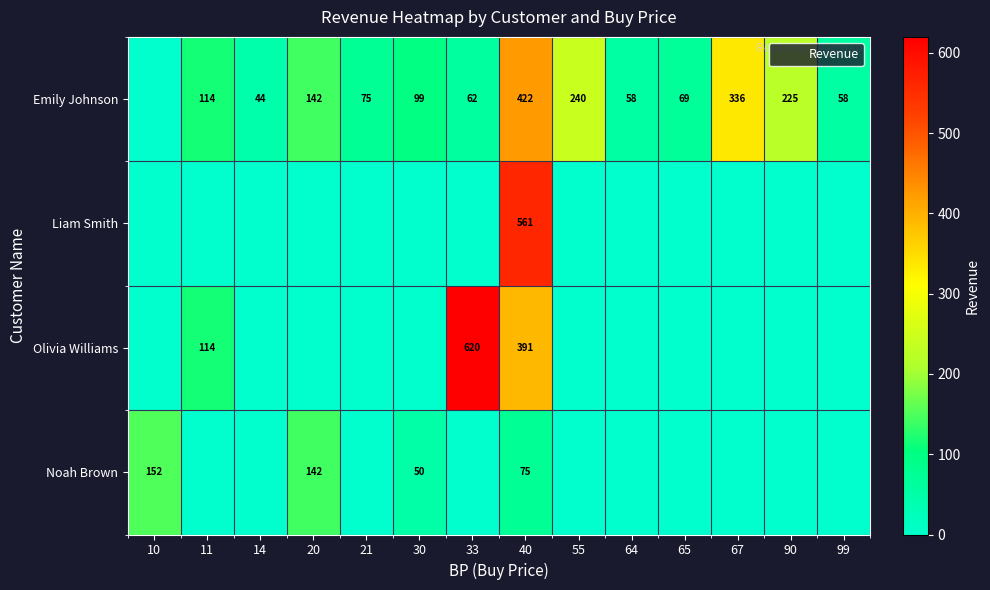

At how many categories does at least one series exceed 17?

14